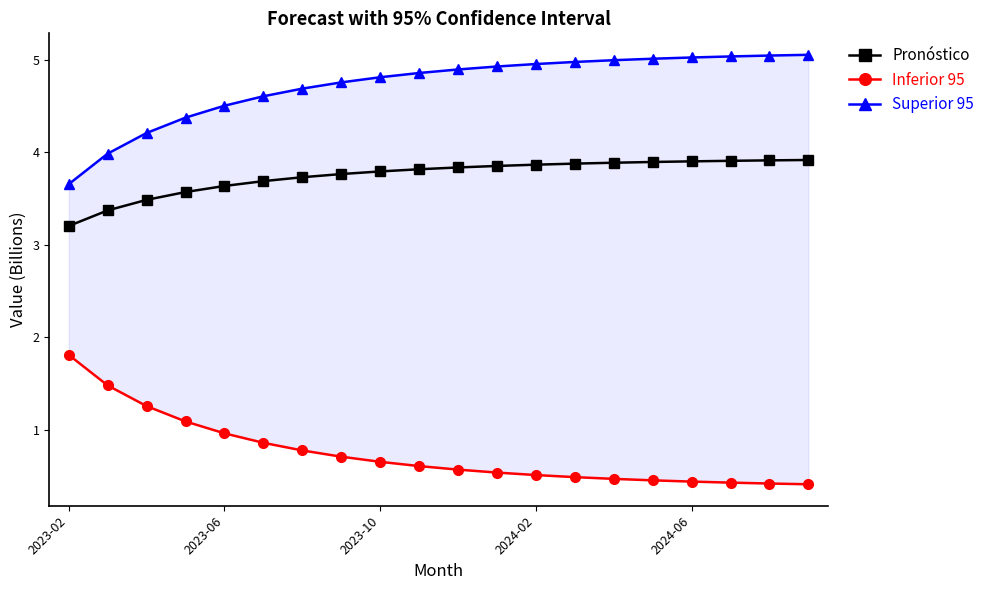

Reading right to left, extract all data points from this chart.

Pronóstico: 3.9	3.9	3.9	3.9	3.9	3.9	3.9	3.9	3.9	3.8	3.8	3.8	3.8	3.7	3.7	3.6	3.6	3.5	3.4	3.2
Inferior 95: 0.4	0.4	0.4	0.4	0.5	0.5	0.5	0.5	0.5	0.6	0.6	0.7	0.7	0.8	0.9	1.0	1.1	1.3	1.5	1.8
Superior 95: 5.1	5.0	5.0	5.0	5.0	5.0	5.0	5.0	4.9	4.9	4.9	4.8	4.8	4.7	4.6	4.5	4.4	4.2	4.0	3.7